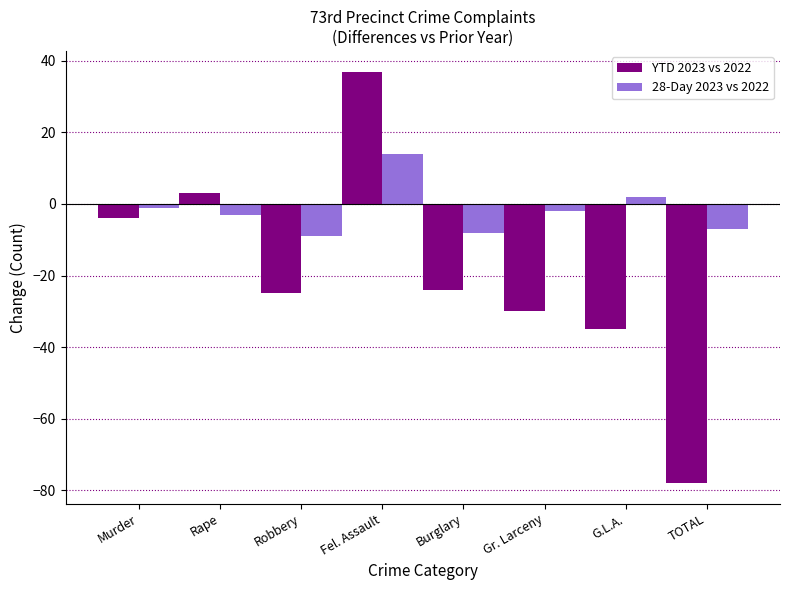

What is the difference between the second highest and second lowest values in the YTD 2023 vs 2022 series?

38